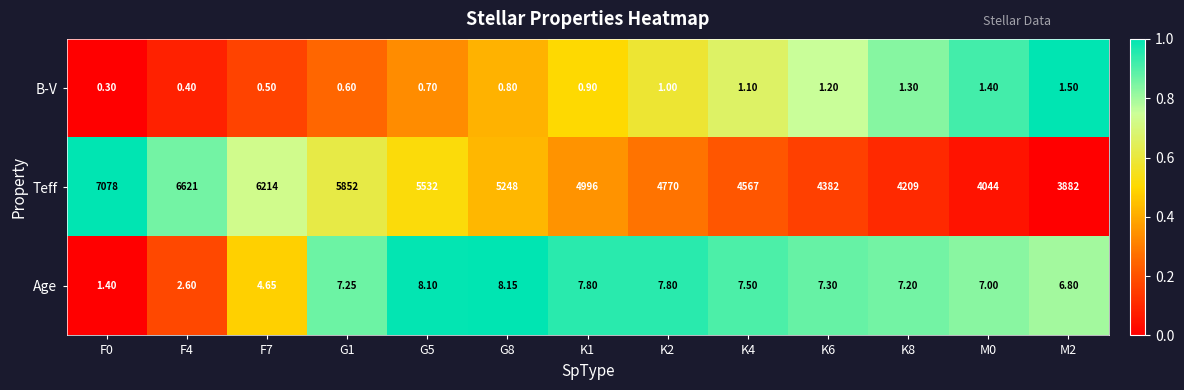

List the series in order of their peak value, highest first.

Teff, Age, B-V